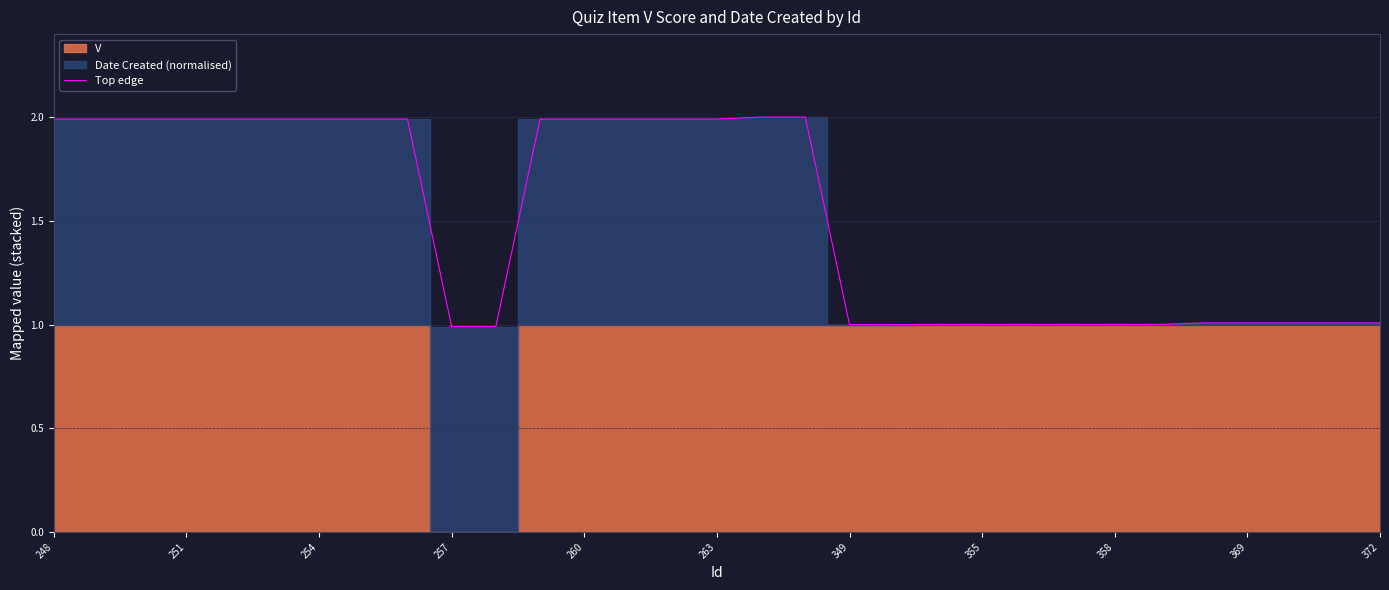

How many lines are shown in the chart?

1